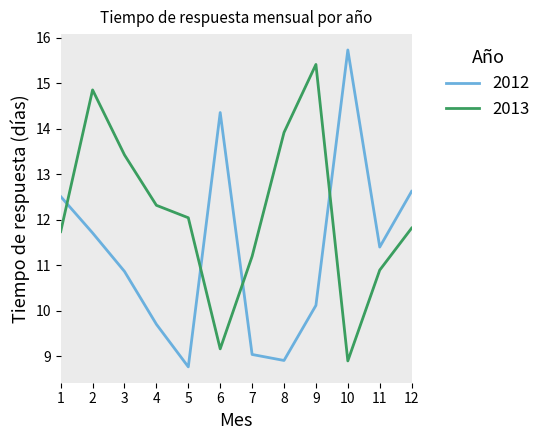

Is it true that 2012 equals 8.8 at 5?

True